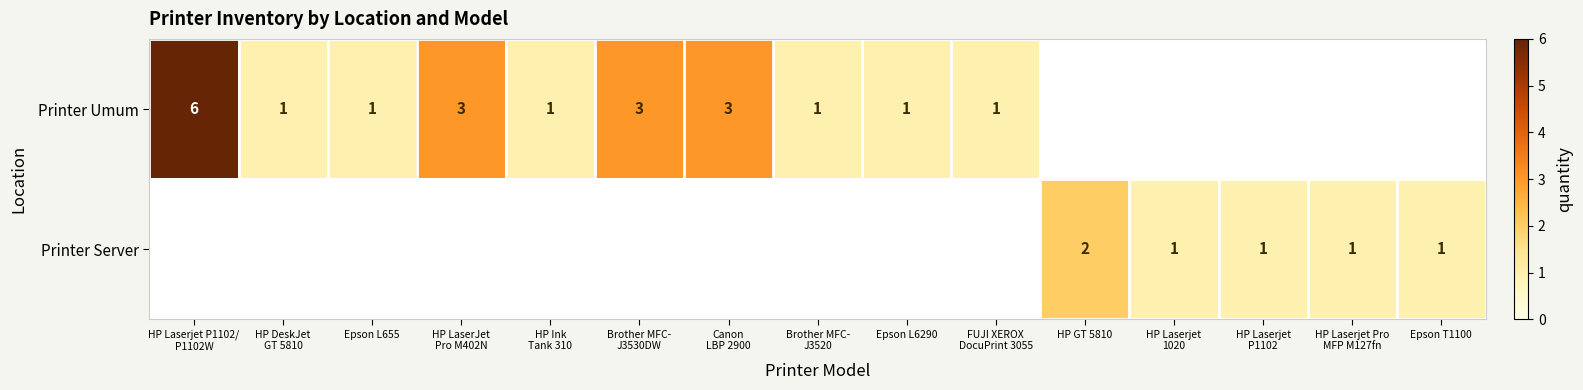

Which has a higher value, HP Ink
Tank 310 or HP DeskJet
GT 5810?

HP Ink
Tank 310